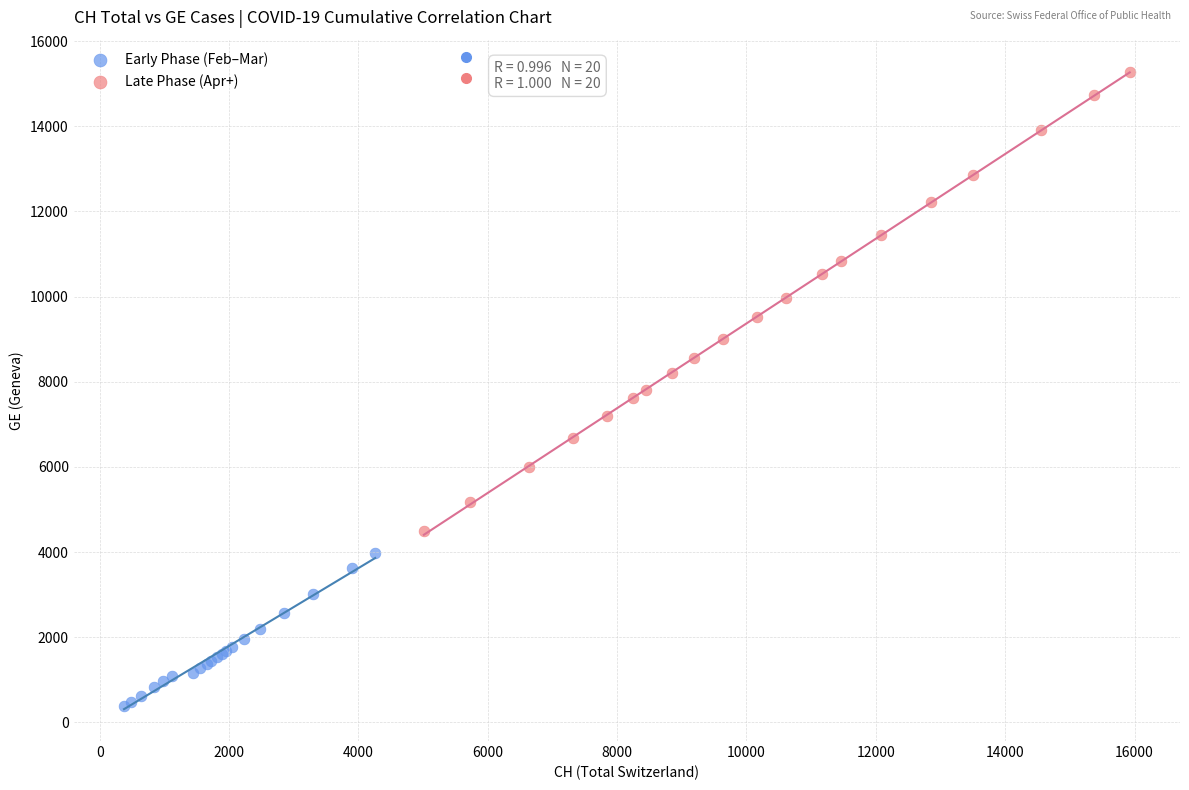

Which series contains the highest Y value?

Late Phase (Apr+)